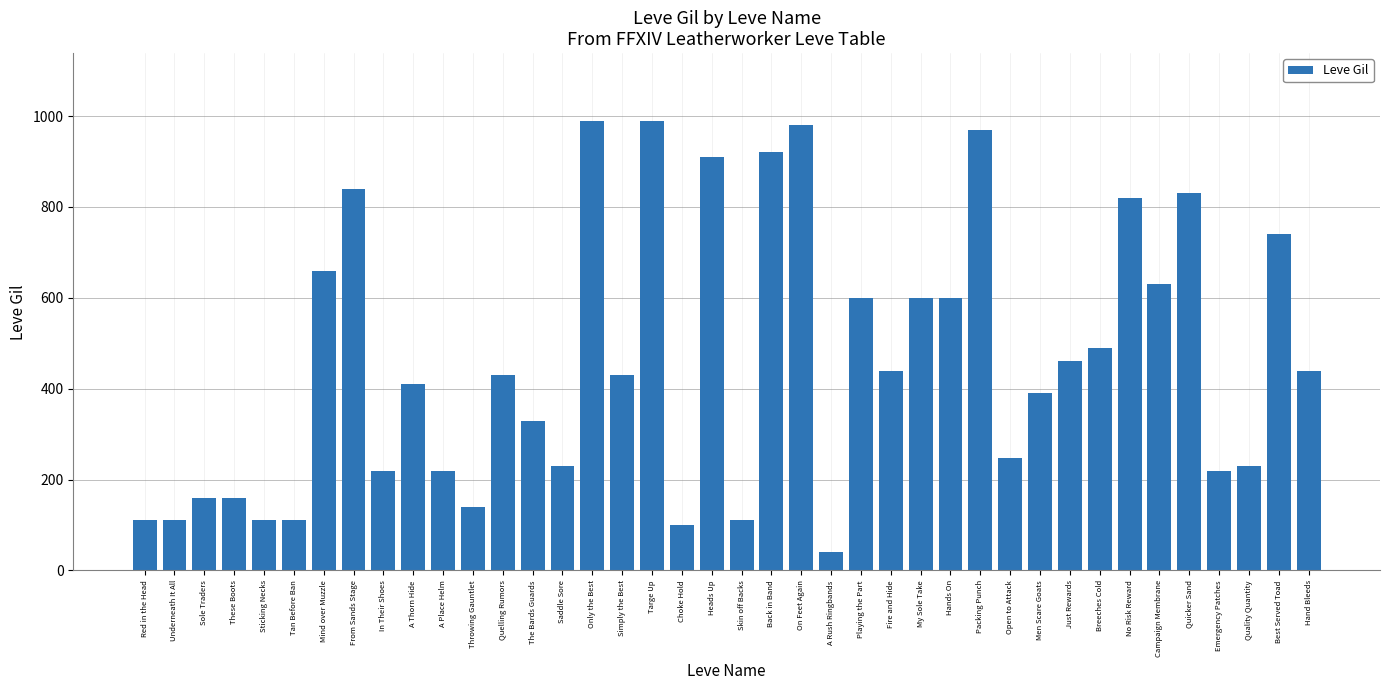

Does the chart contain any negative values?

No